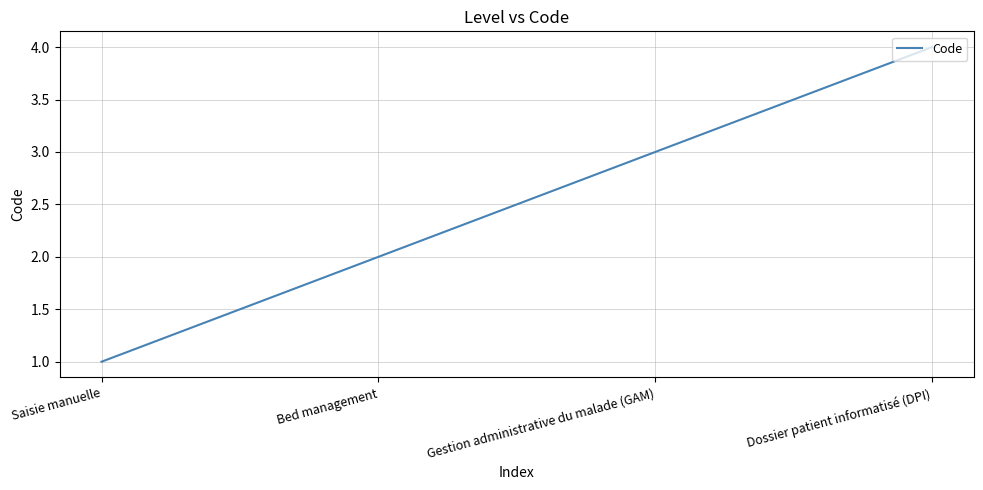

Does the chart have visible grid lines?

Yes